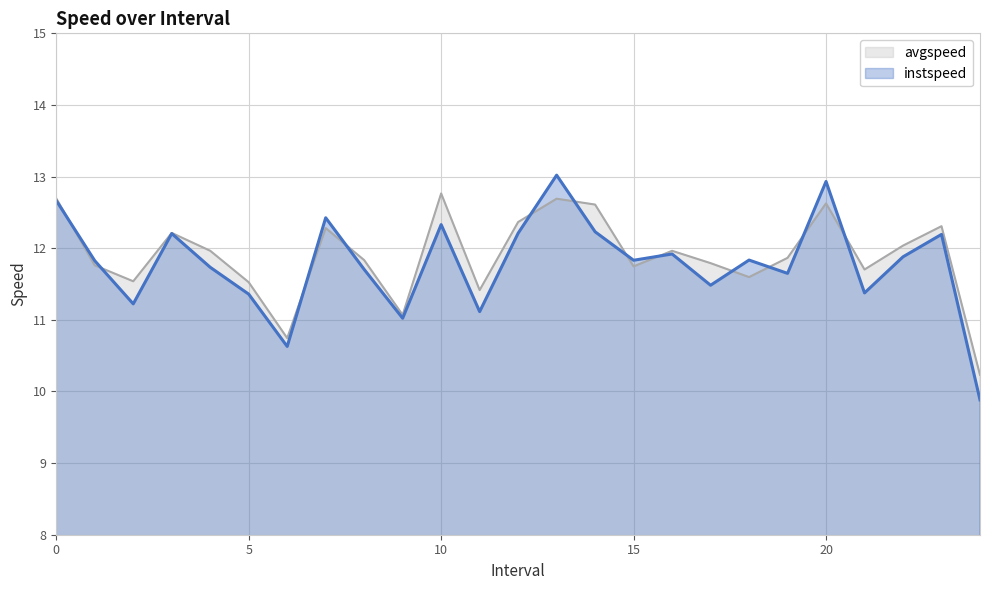

What is the label of the 3rd point from the right?

22.0